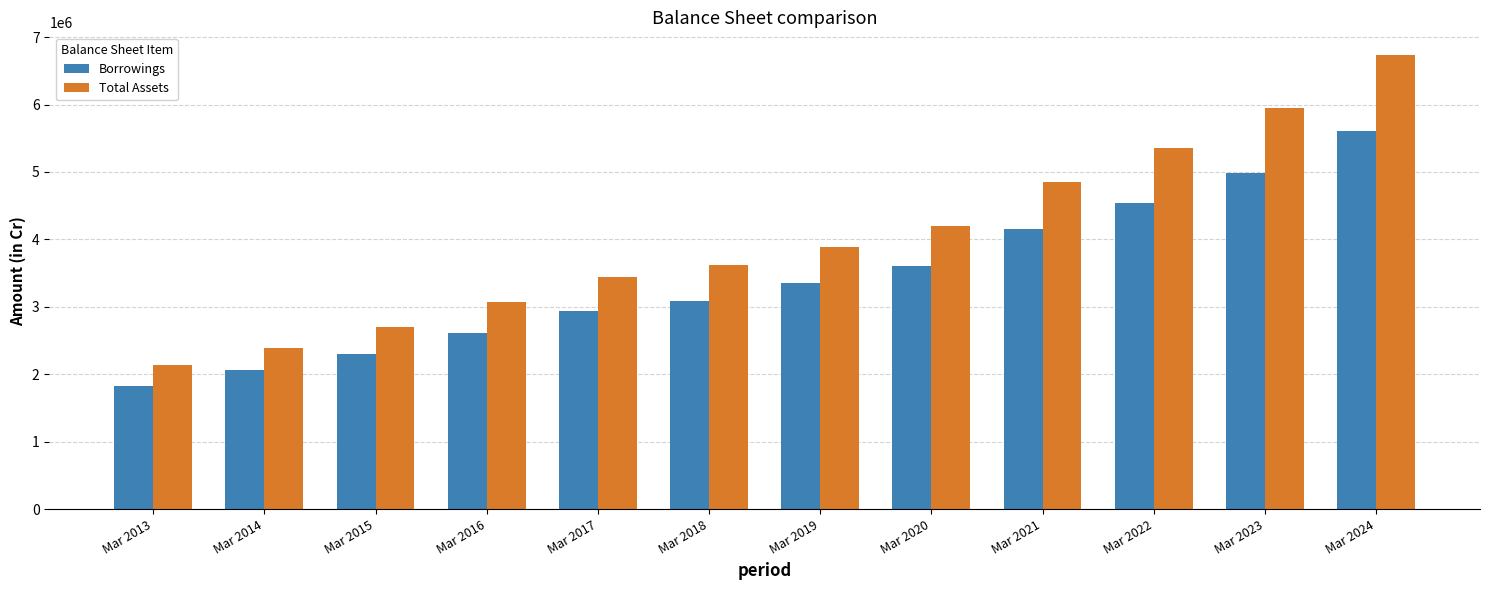

Is it true that Borrowings equals 2297624 at Mar 2015?

True